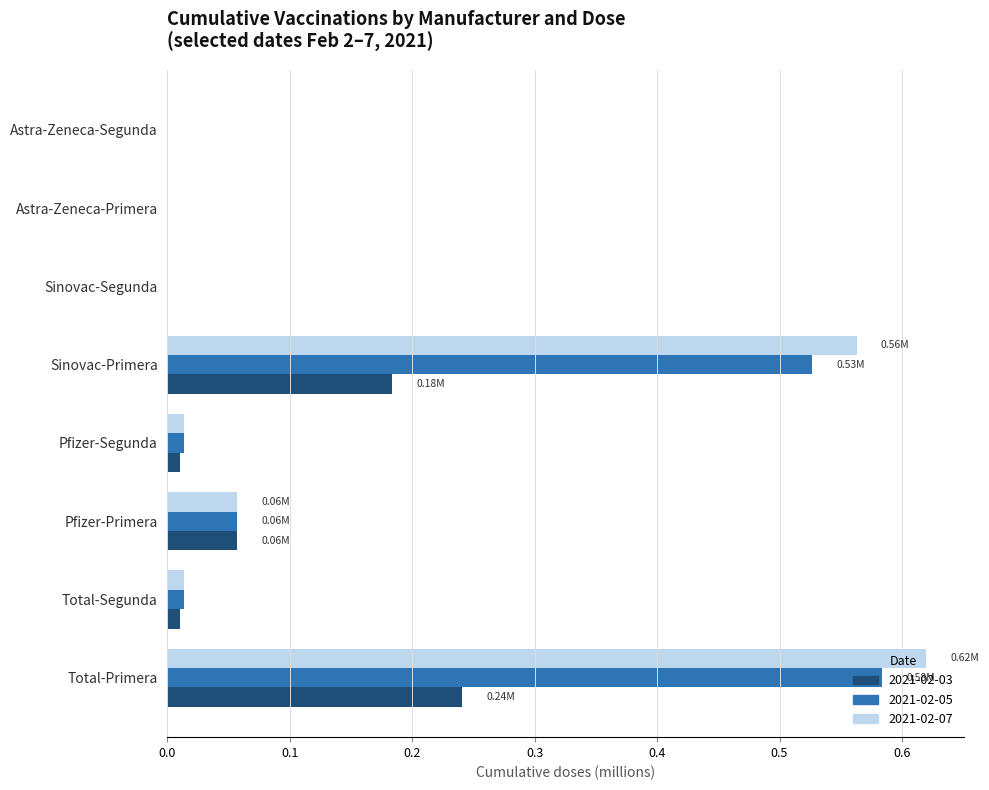

What is the sum of all 2021-02-07 values?

1.3